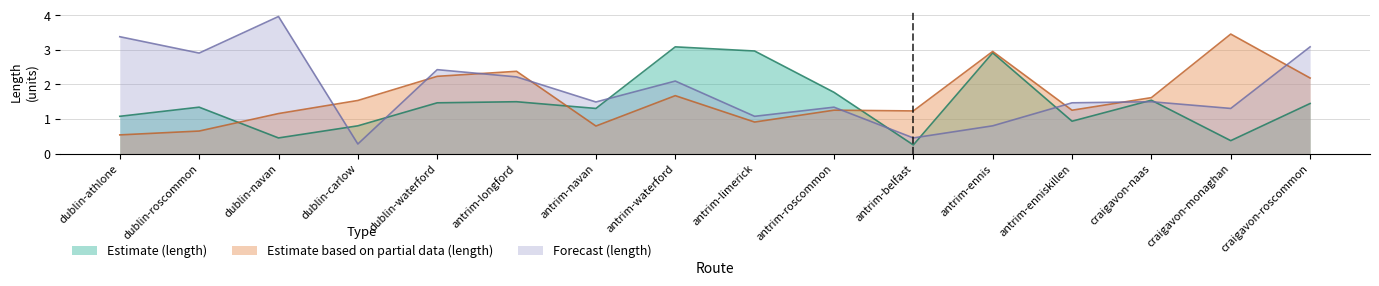

At which category is the sum across all series the highest?

antrim-waterford